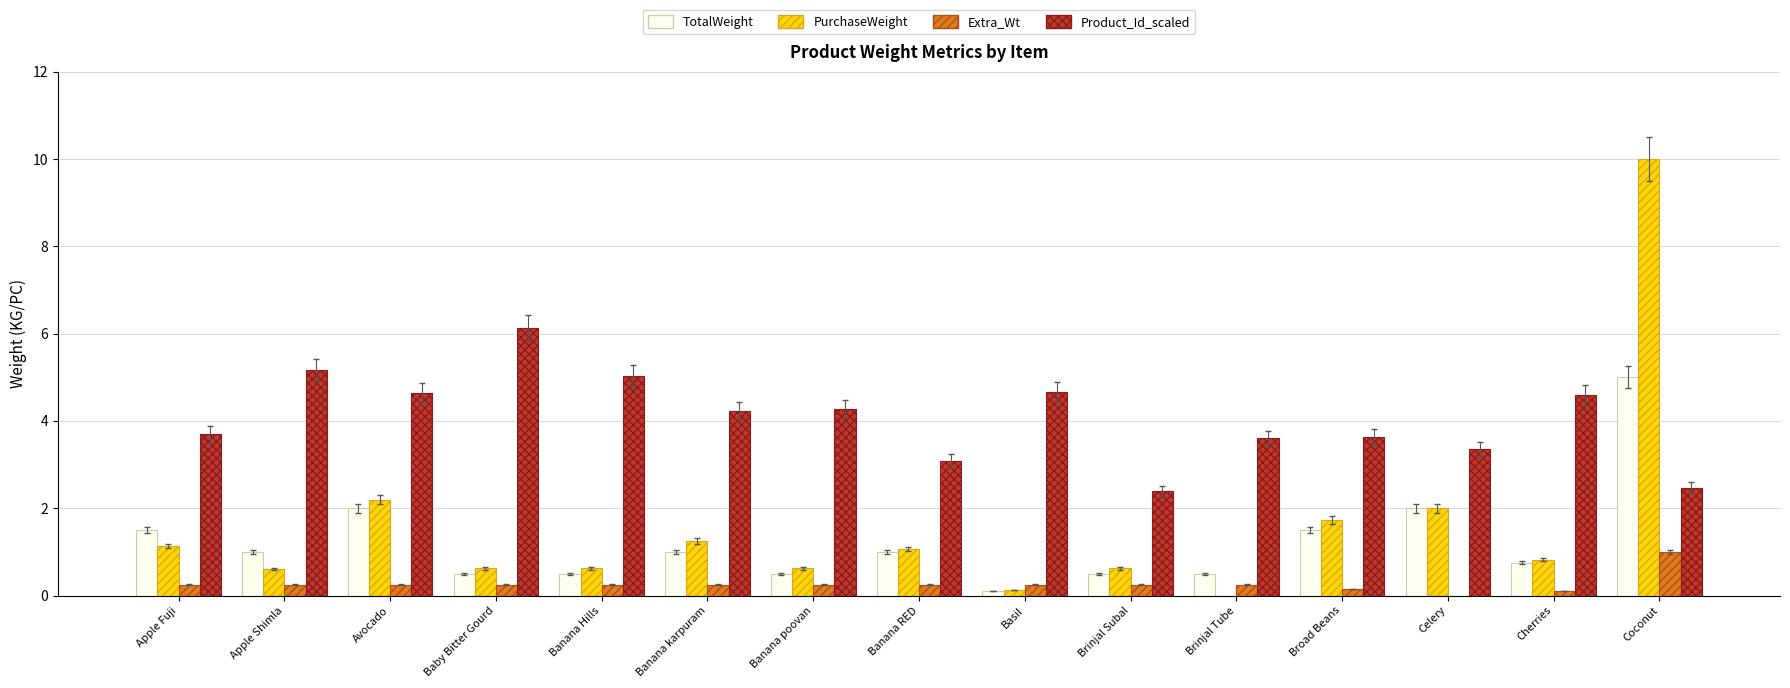

What is the sum of all Product_Id_scaled values?

61.0